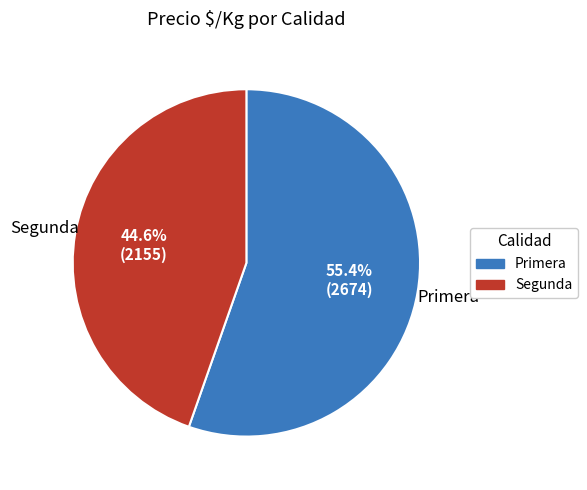

What is the ratio of the value at Segunda to the value at Primera?

0.8